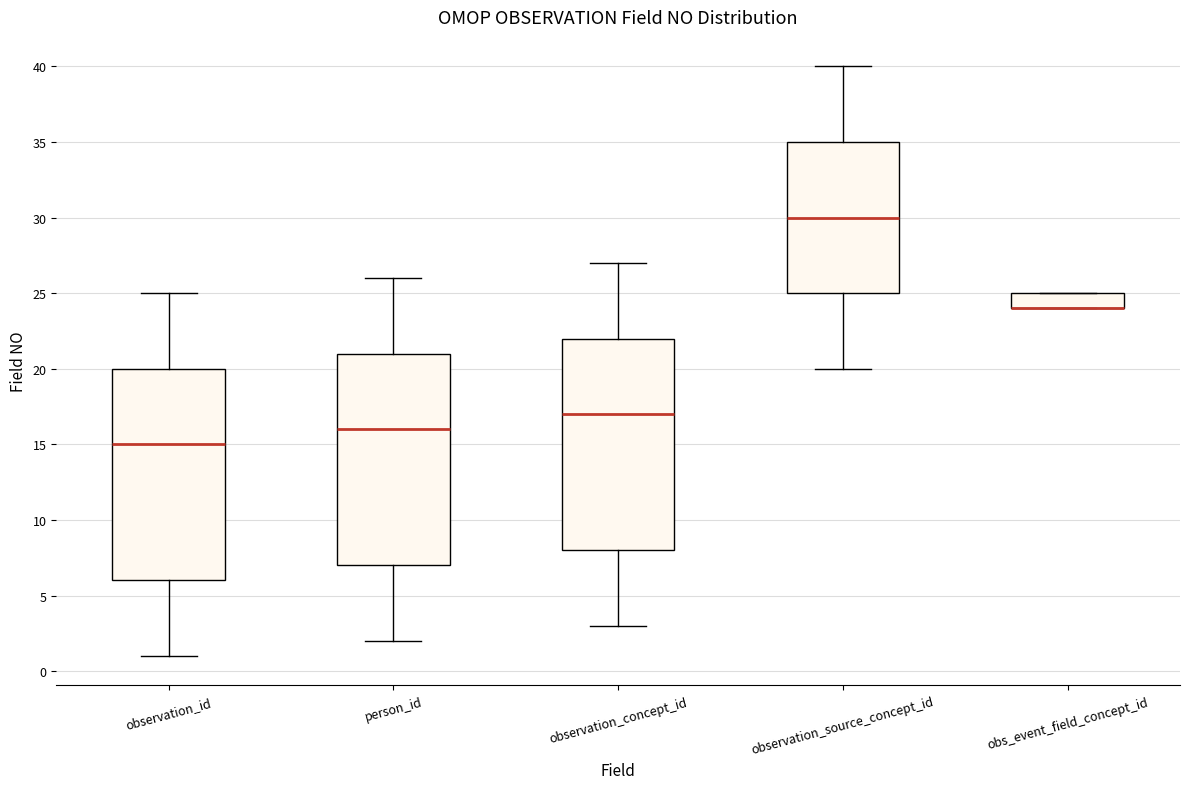

Where does the median line of the box for observation_id sit on the y-axis? The values are not printed on the chart, so give them approximately, as read against the axis.

15